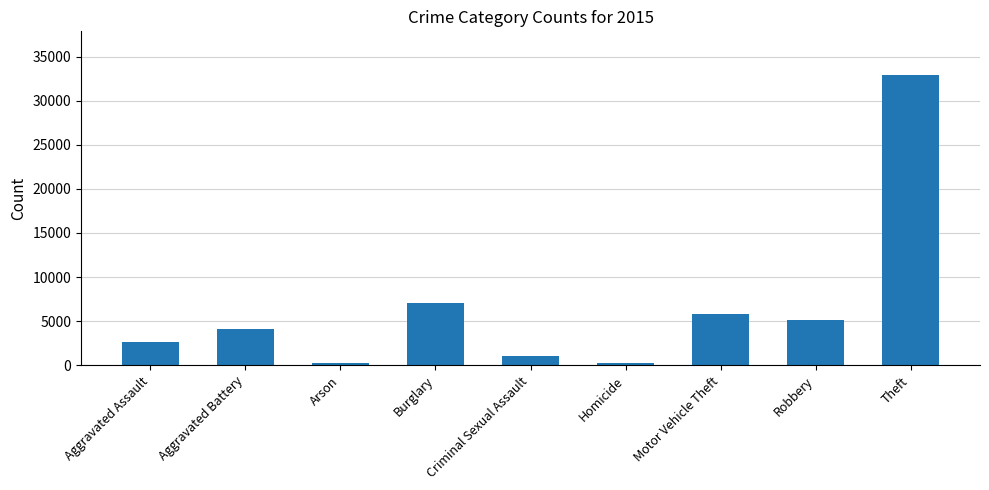

What is the label of the 8th bar from the left?

Robbery